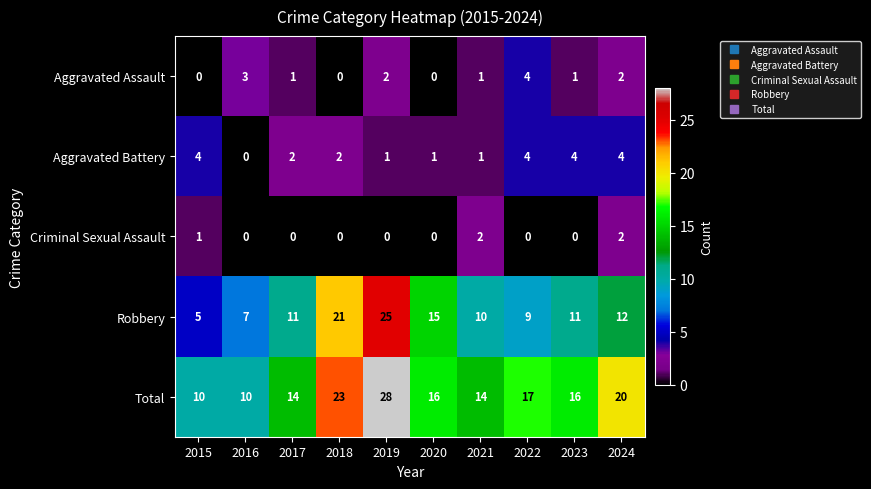

Which series has the largest range (max minus min)?

Robbery